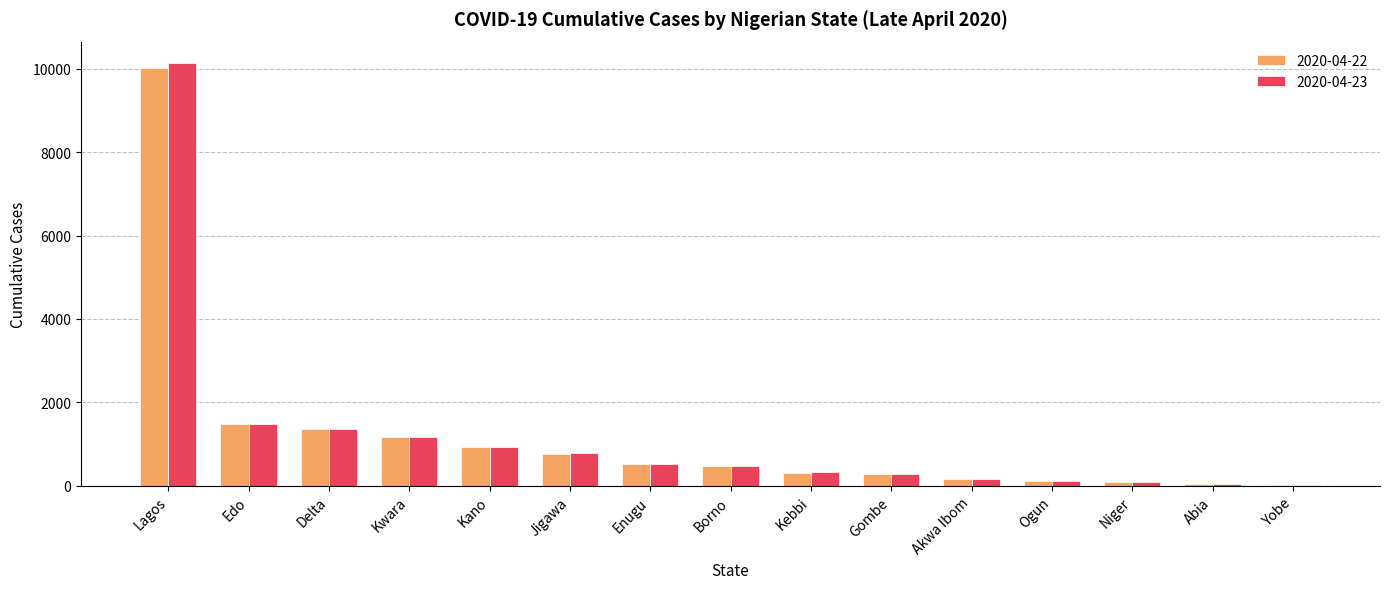

Is the value of 2020-04-22 at Abia greater than the value of 2020-04-23 at Jigawa?

No